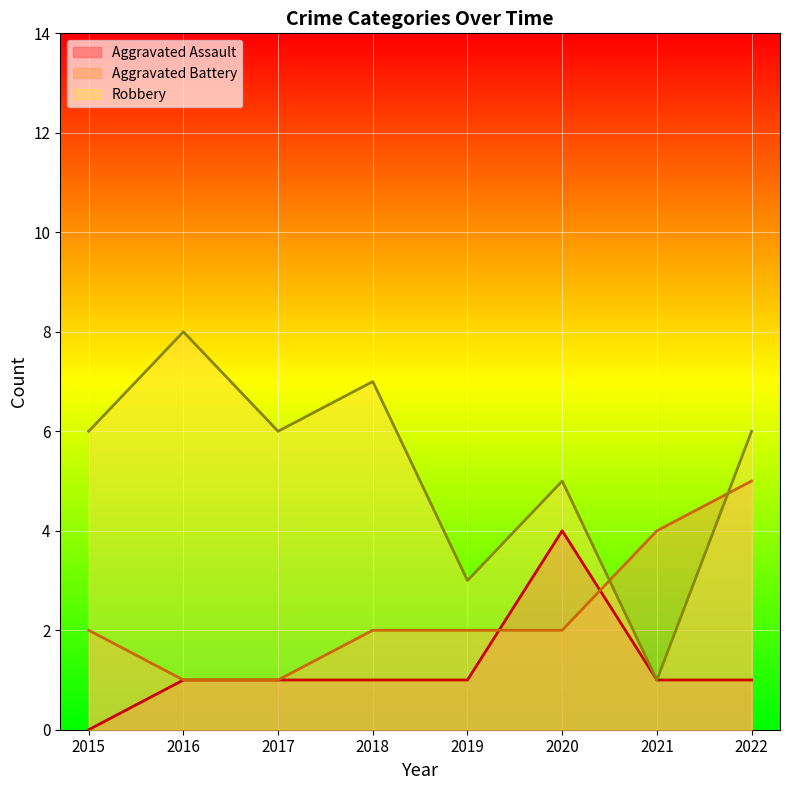

What is the sum of all Aggravated Battery values?

19